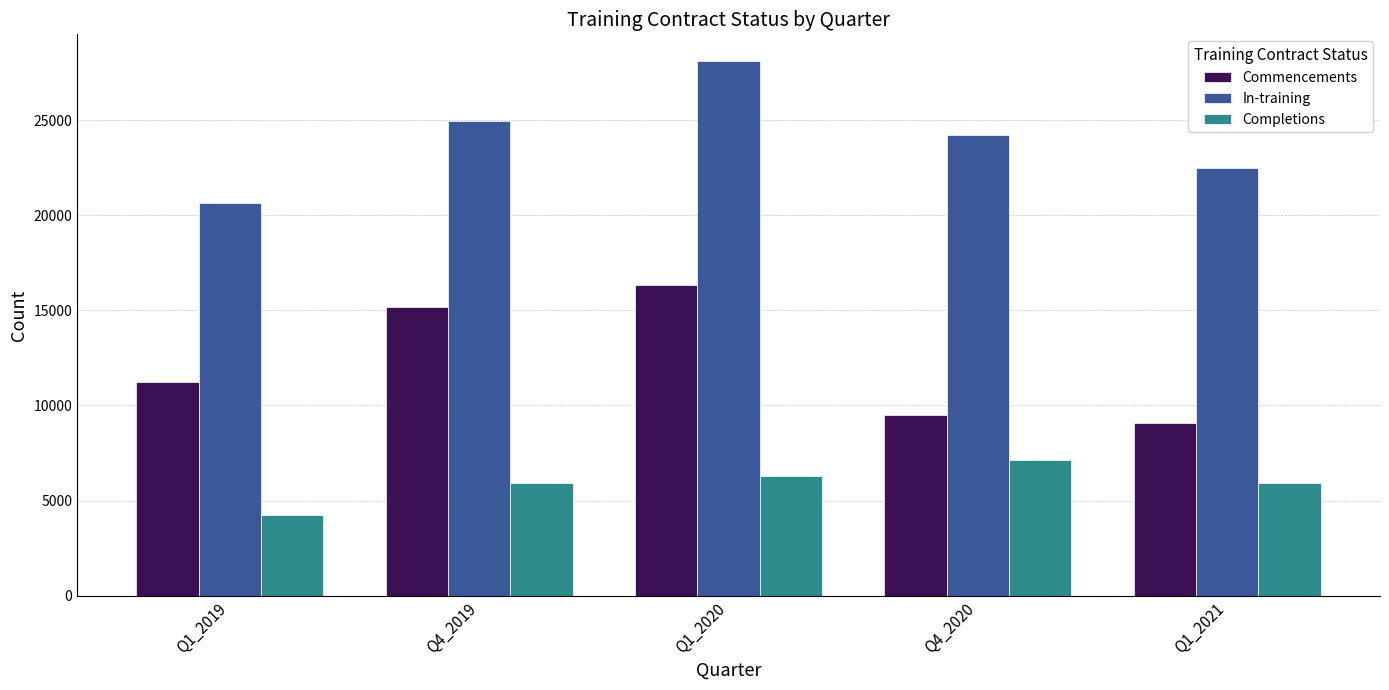

Which series has the largest total across all categories?

In-training